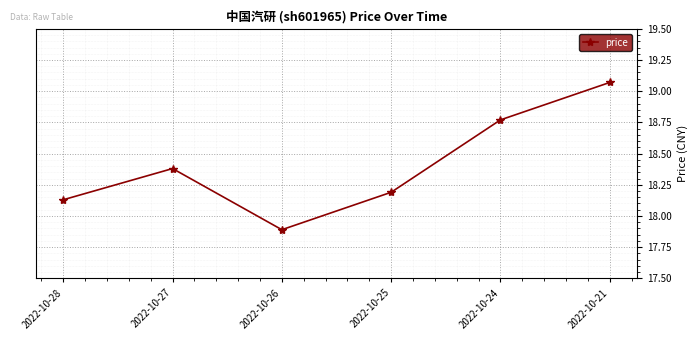

What is the value of the 3rd point from the left?

17.9